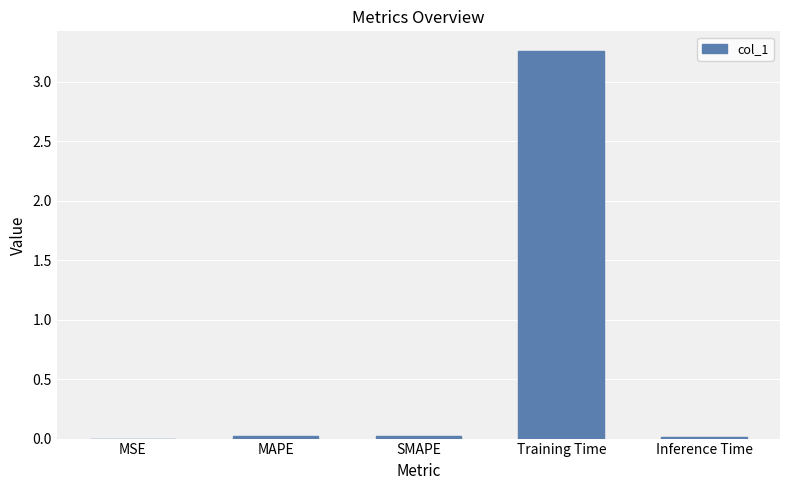

Which has a higher value, SMAPE or Training Time?

Training Time